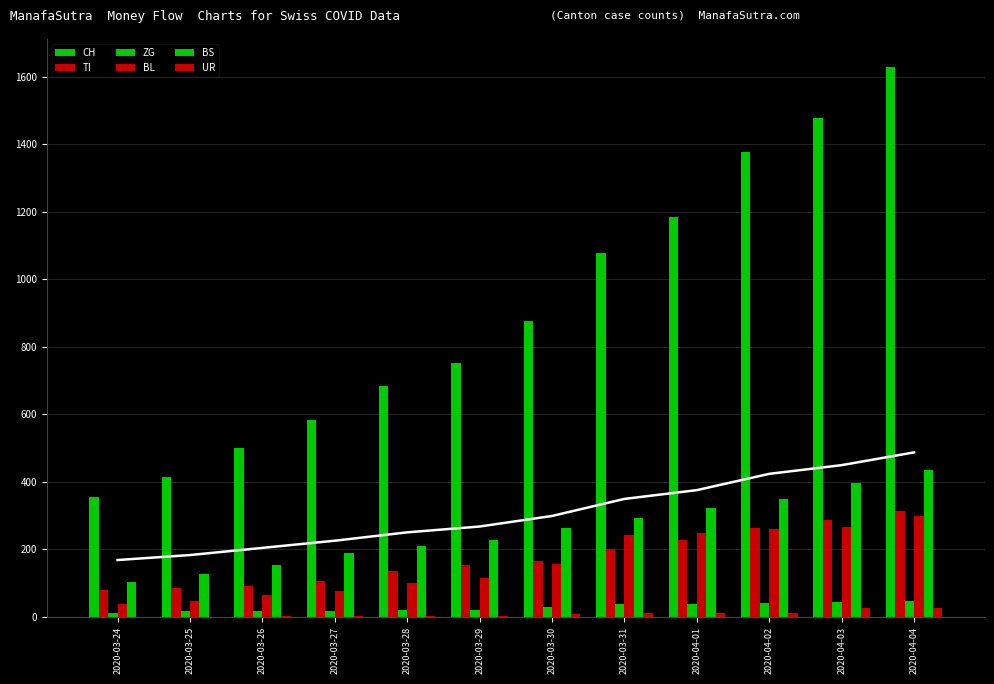

Reading left to right, what are all the values shown in this chart?

CH: 2020-03-24=355	2020-03-25=414	2020-03-26=499	2020-03-27=584	2020-03-28=683	2020-03-29=752	2020-03-30=877	2020-03-31=1079	2020-04-01=1183	2020-04-02=1376	2020-04-03=1479	2020-04-04=1630
TI: 2020-03-24=80	2020-03-25=85	2020-03-26=91	2020-03-27=107	2020-03-28=136	2020-03-29=155	2020-03-30=165	2020-03-31=202	2020-04-01=229	2020-04-02=263	2020-04-03=287	2020-04-04=314
ZG: 2020-03-24=12	2020-03-25=18	2020-03-26=18	2020-03-27=18	2020-03-28=21	2020-03-29=21	2020-03-30=29	2020-03-31=39	2020-04-01=40	2020-04-02=41	2020-04-03=44	2020-04-04=46
BL: 2020-03-24=40	2020-03-25=46	2020-03-26=65	2020-03-27=76	2020-03-28=100	2020-03-29=115	2020-03-30=158	2020-03-31=242	2020-04-01=249	2020-04-02=262	2020-04-03=266	2020-04-04=298
BS: 2020-03-24=105	2020-03-25=128	2020-03-26=155	2020-03-27=191	2020-03-28=211	2020-03-29=228	2020-03-30=263	2020-03-31=292	2020-04-01=323	2020-04-02=350	2020-04-03=397	2020-04-04=434
UR: 2020-03-24=1	2020-03-25=0	2020-03-26=2	2020-03-27=3	2020-03-28=3	2020-03-29=3	2020-03-30=9	2020-03-31=11	2020-04-01=13	2020-04-02=13	2020-04-03=26	2020-04-04=26